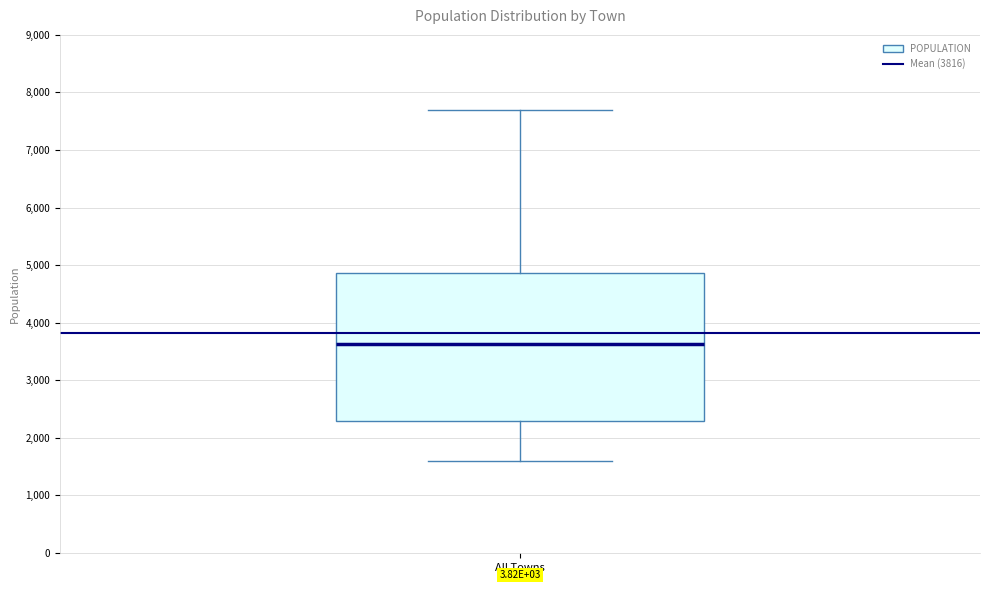

Transcribe this box plot: give where the median line is, the range the box spans, and where the two whiskers end, as read against the y-axis. The values are not printed on the chart, so give them approximately, as read against the axis.

median 3600, box 2300 to 4900, whiskers 1600 to 7700